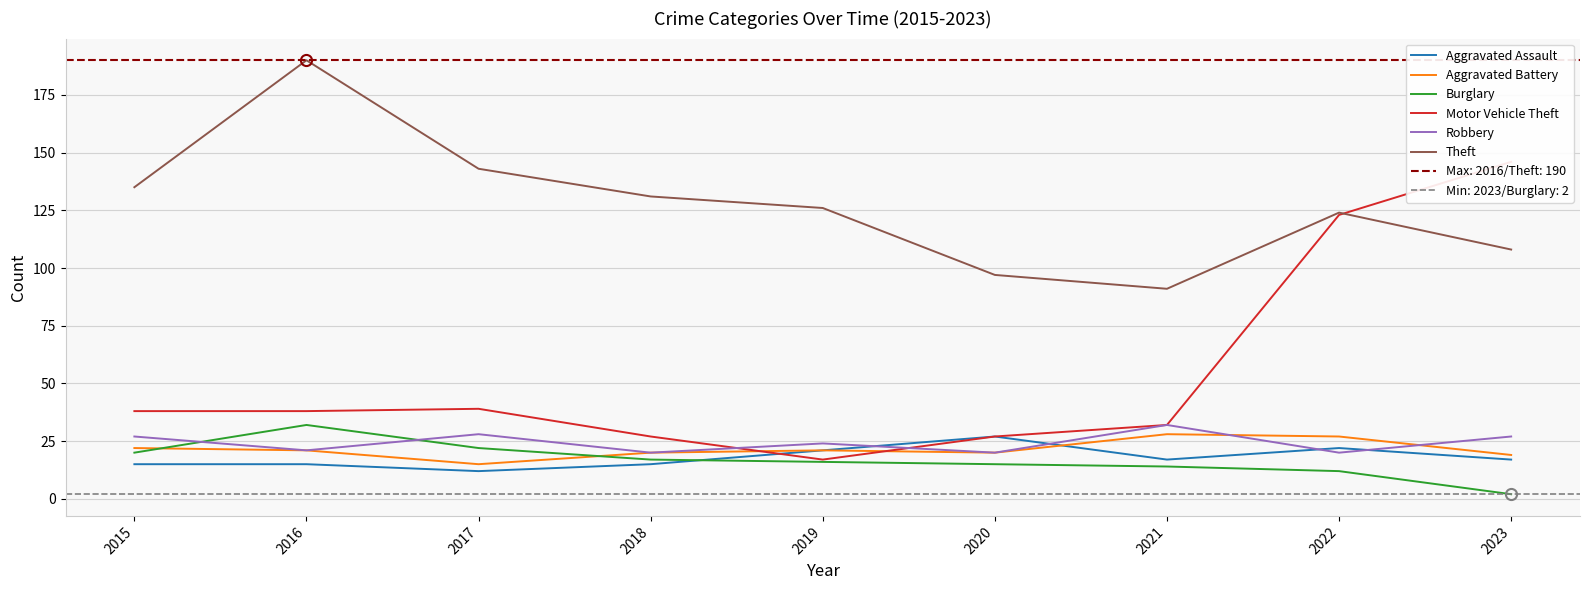

At 2023, list the series in order from largest to smallest.

Motor Vehicle Theft, Theft, Robbery, Aggravated Battery, Aggravated Assault, Burglary